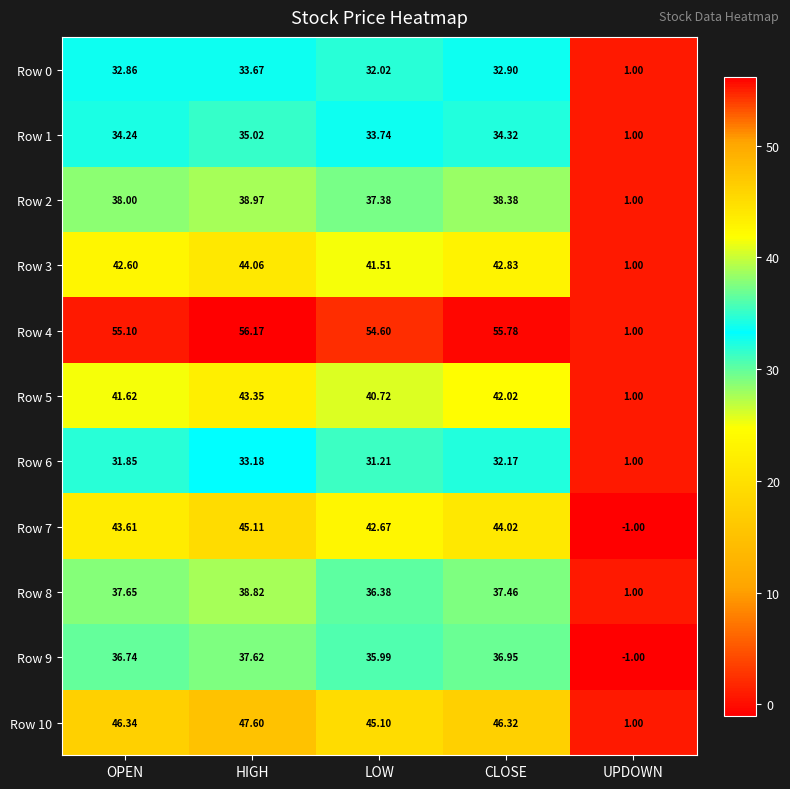

Which category has the lowest value in the Row 3 series?

UPDOWN